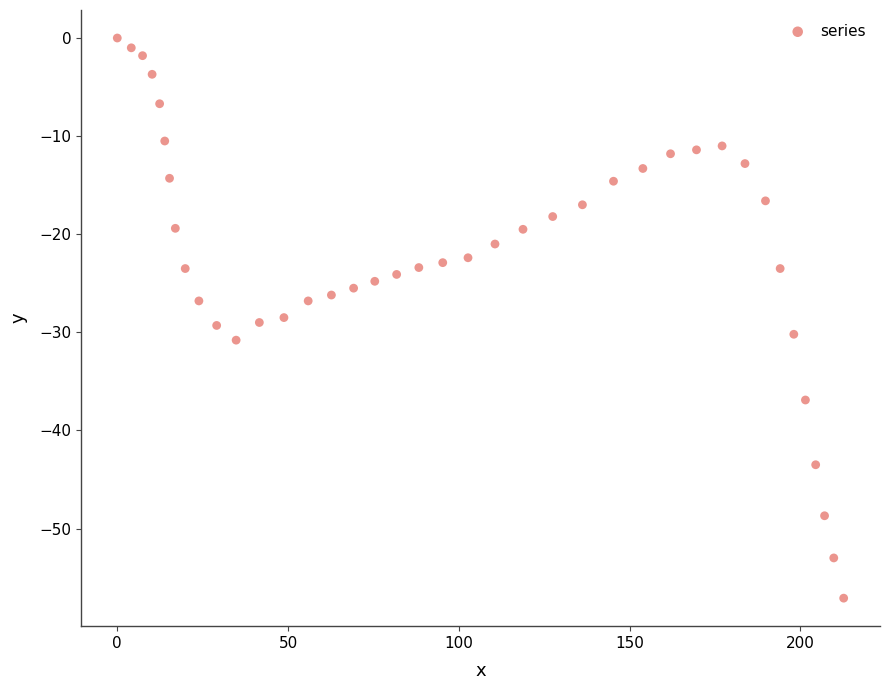

What is the range of X values (max minus min)?

212.7